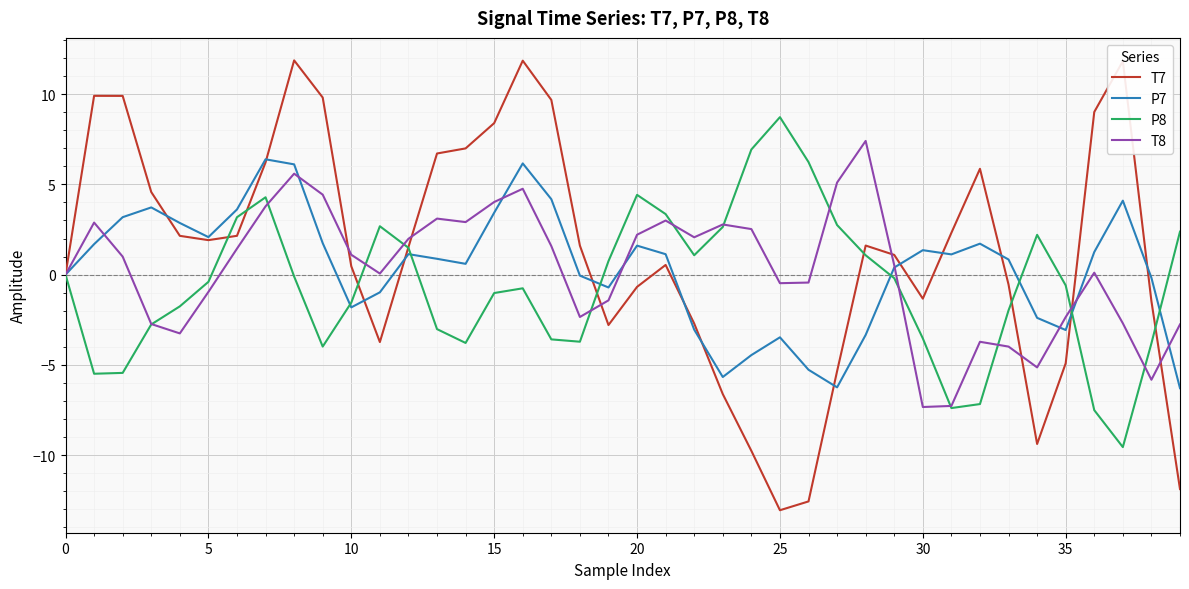

Which series has the widest spread of values?

T7